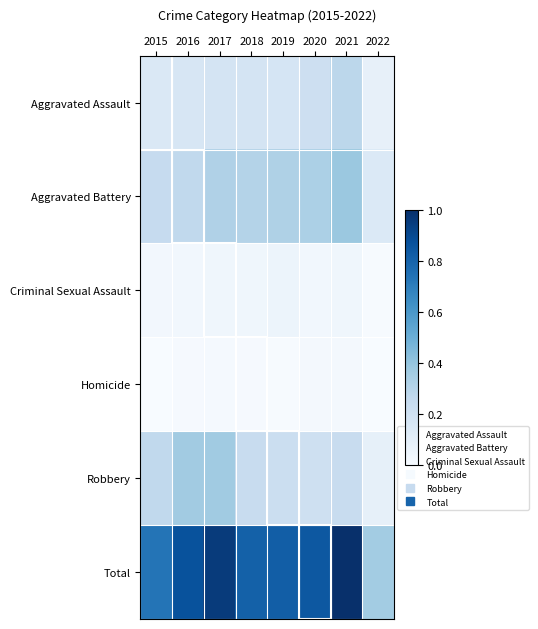

How many categories are shown in the chart?

8